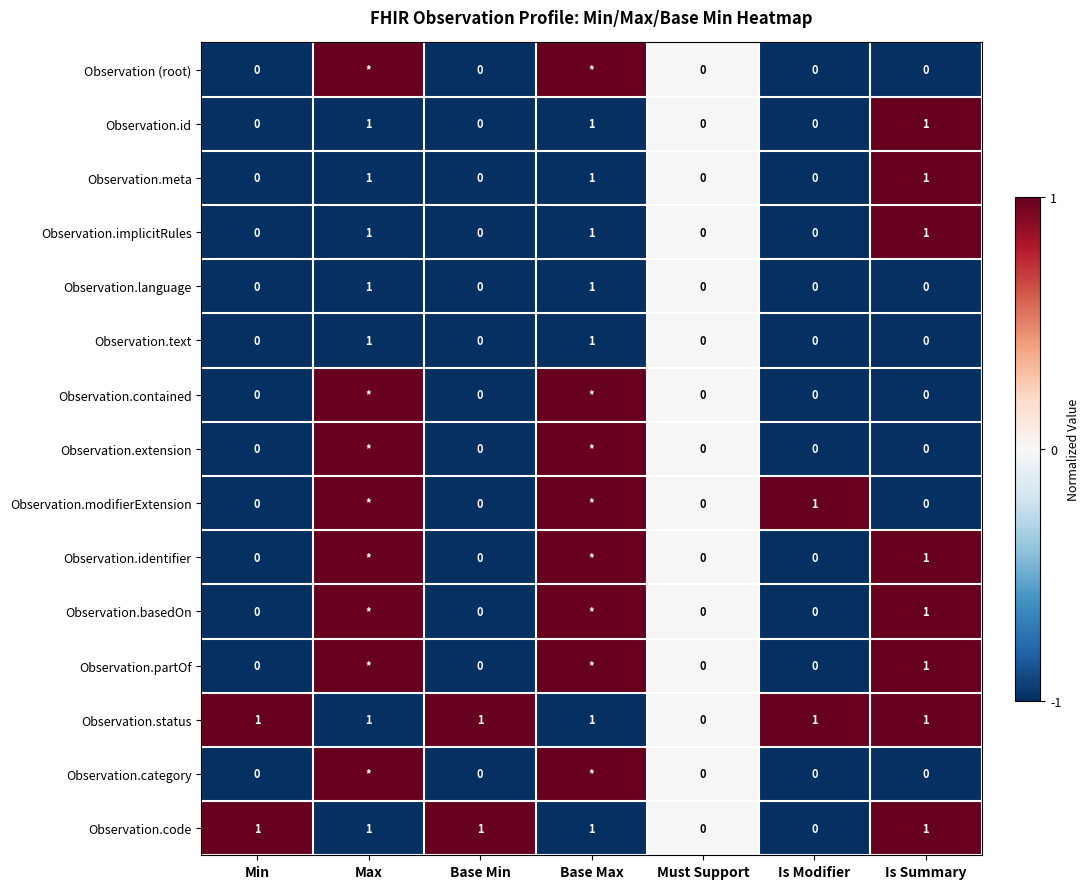

The Observation.language series shows 1 at Is Summary. True or false?

False